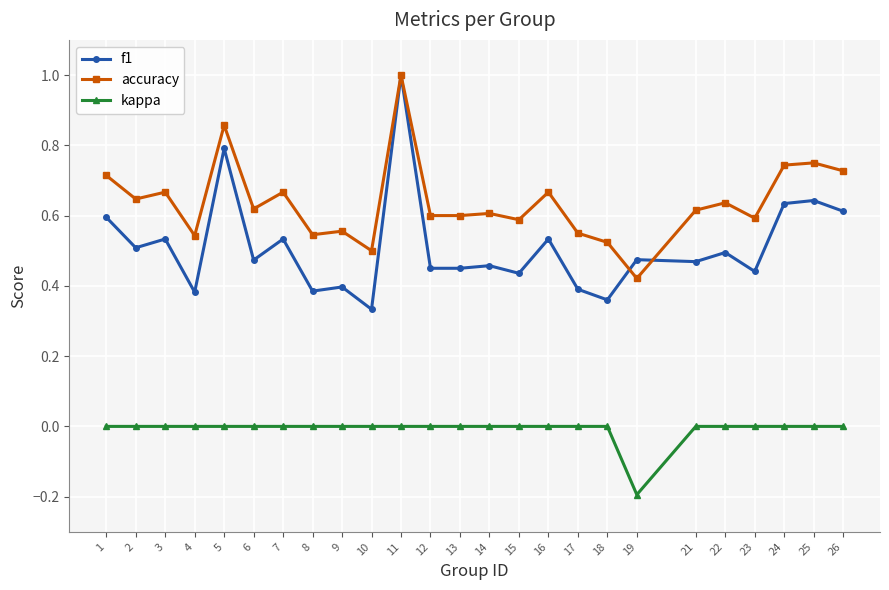

Which category has the lowest value in the kappa series?

19